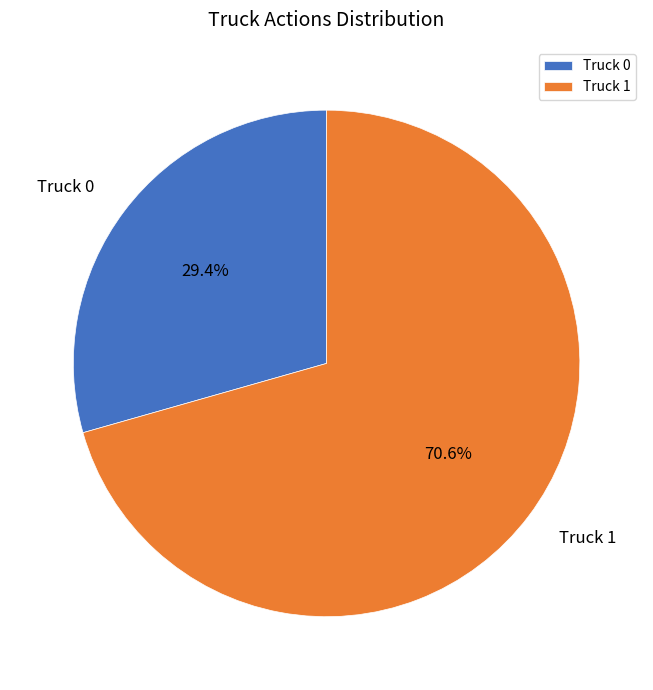

To the nearest percent, what portion does Truck 0 represent?

29%